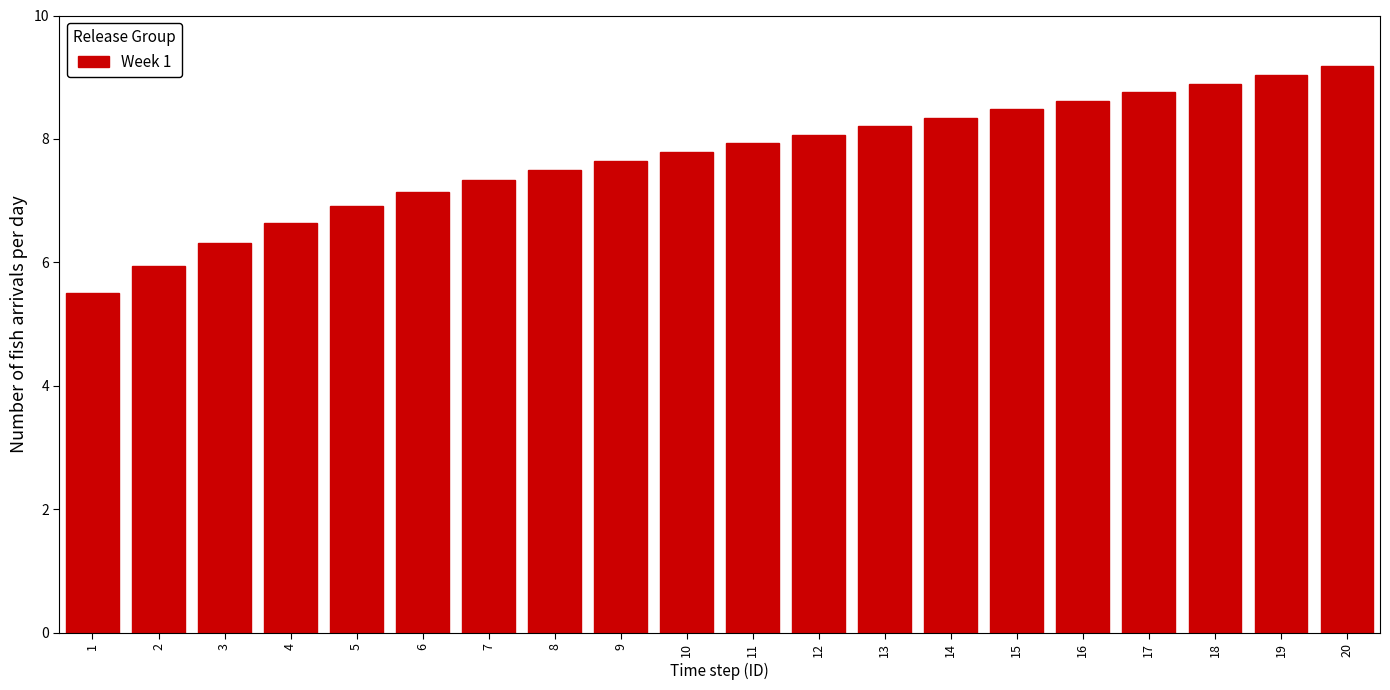

Reading left to right, what are all the values shown in this chart?

1=5.5	2=5.9	3=6.3	4=6.6	5=6.9	6=7.1	7=7.3	8=7.5	9=7.6	10=7.8	11=7.9	12=8.1	13=8.2	14=8.3	15=8.5	16=8.6	17=8.8	18=8.9	19=9.0	20=9.2